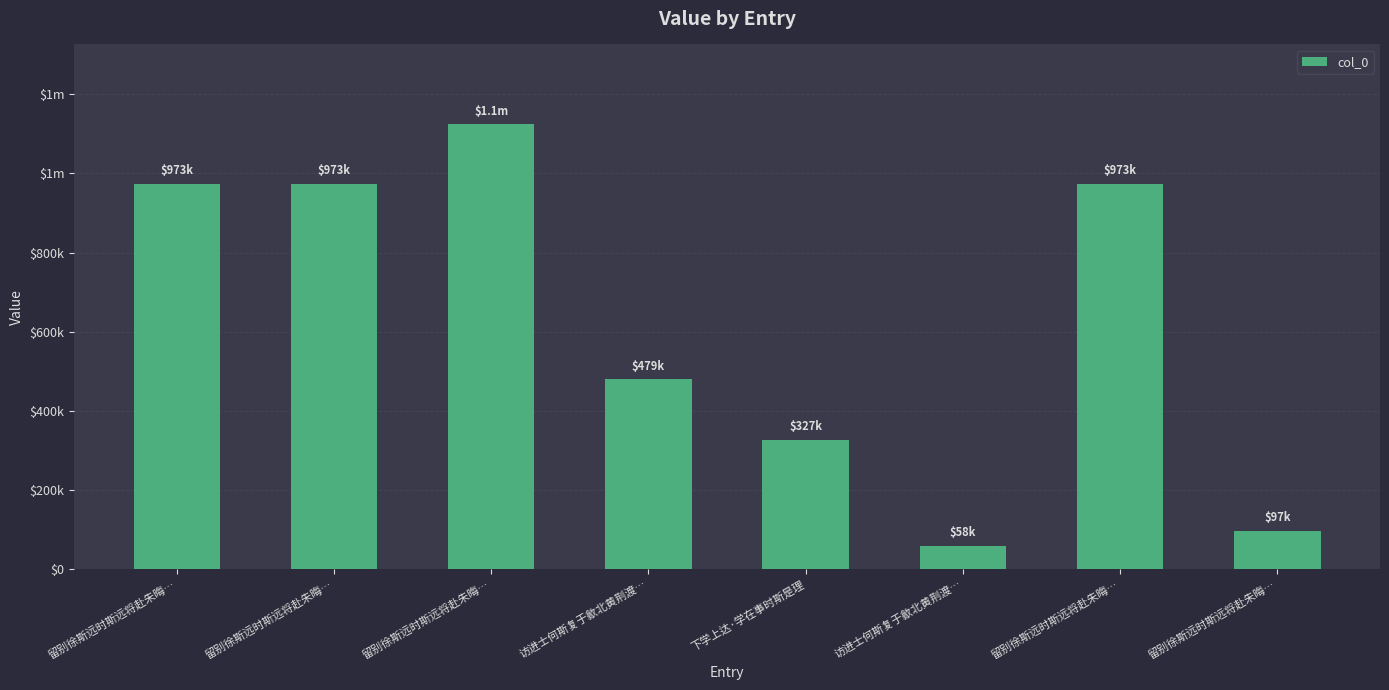

What is the change in value from 访进士何斯复于歙北黄荆渡… to 留别徐斯远时斯远将赴朱晦…?

+493937